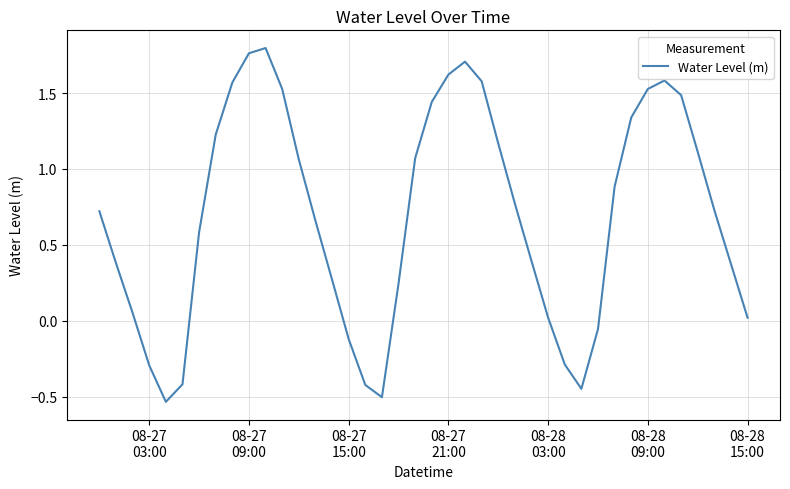

What is the difference between the maximum and minimum values?

2.3